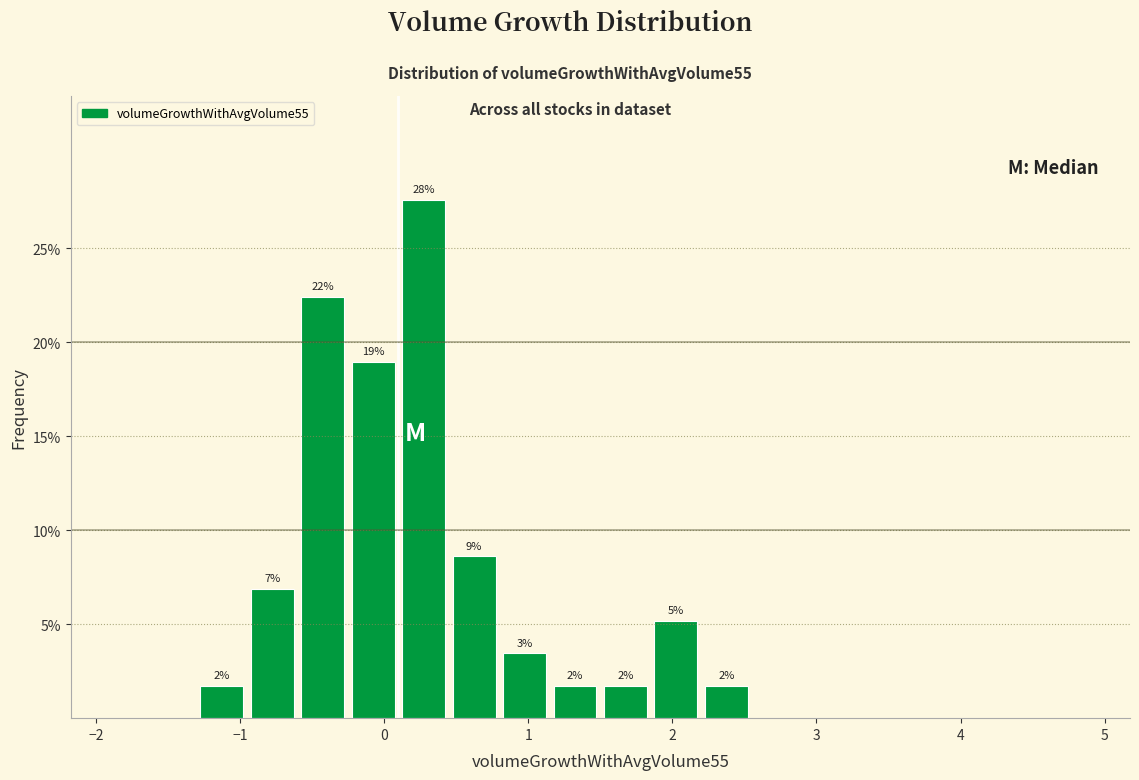

Around what value on the x-axis is the tallest bar? Give the approximate position of its centre, as read against the axis.

0.3